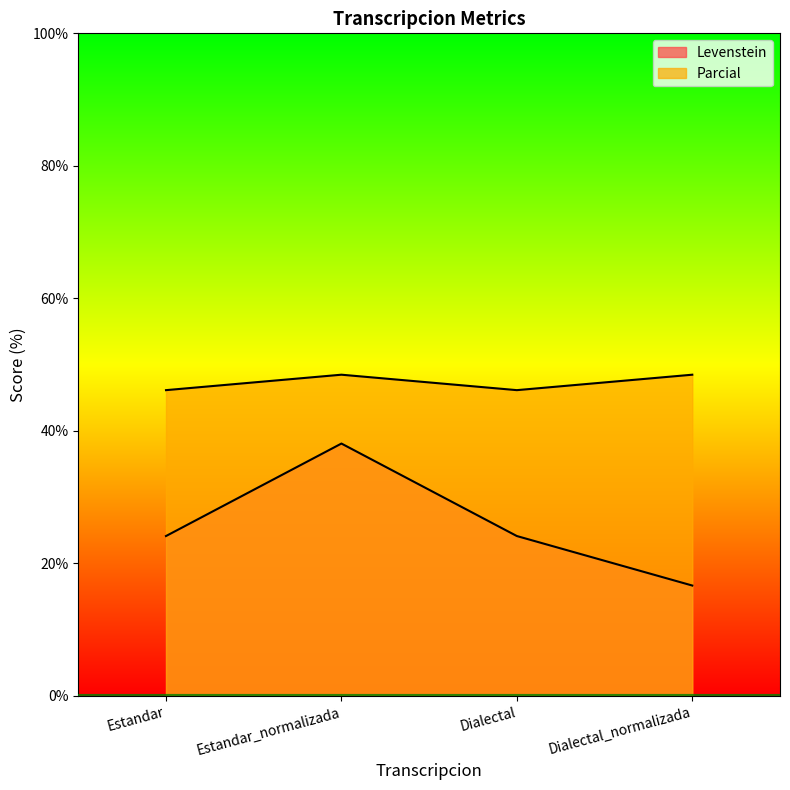

How many data points in Parcial are above 48?

2